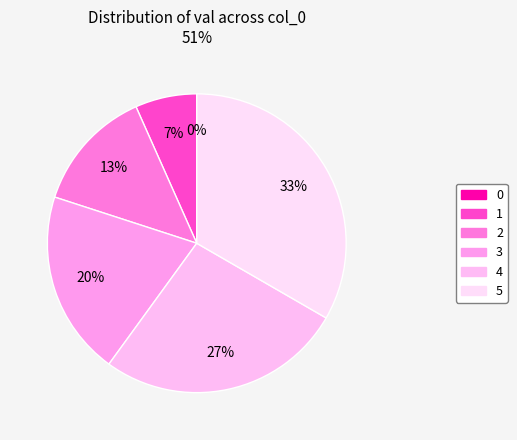

Rank the categories by value from highest to lowest.

5, 4, 3, 2, 1, 0